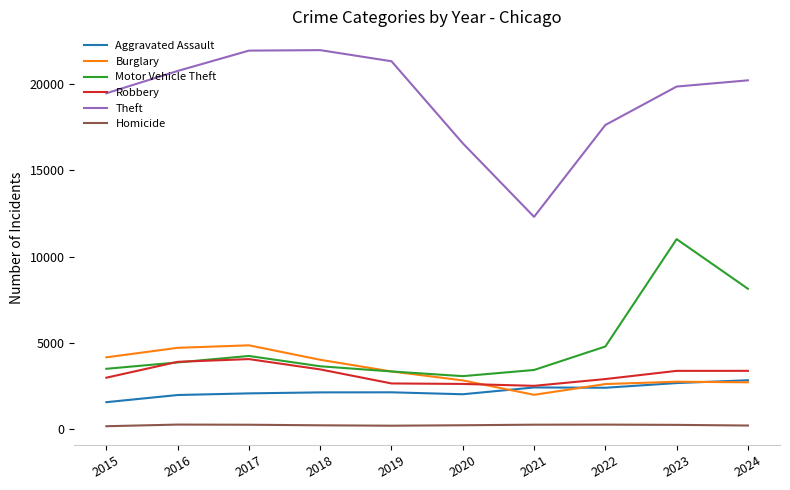

At which category is the sum across all series the highest?

2023